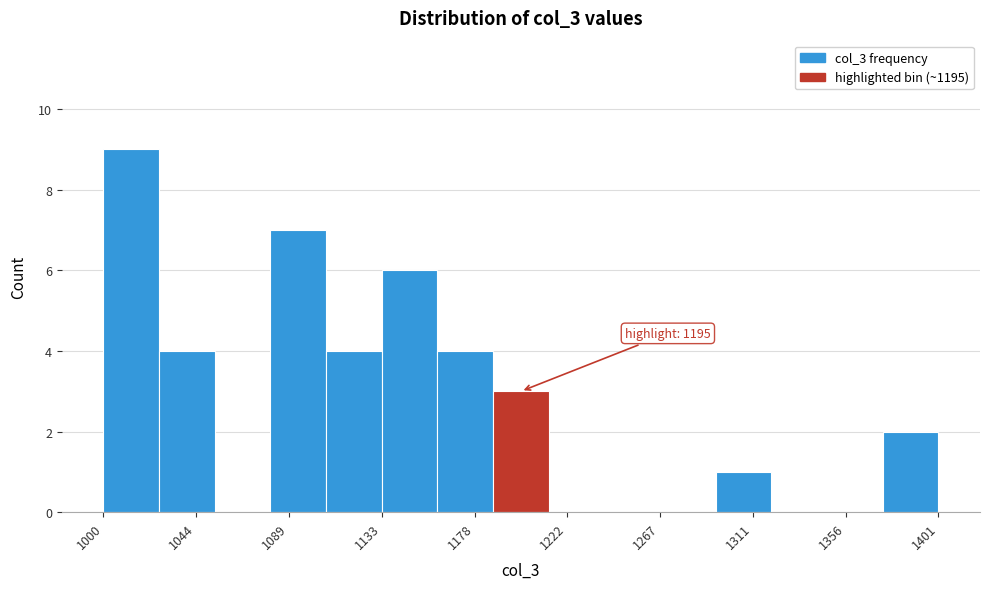

Over which range of the x-axis is the bar tallest?

1000 to 1025